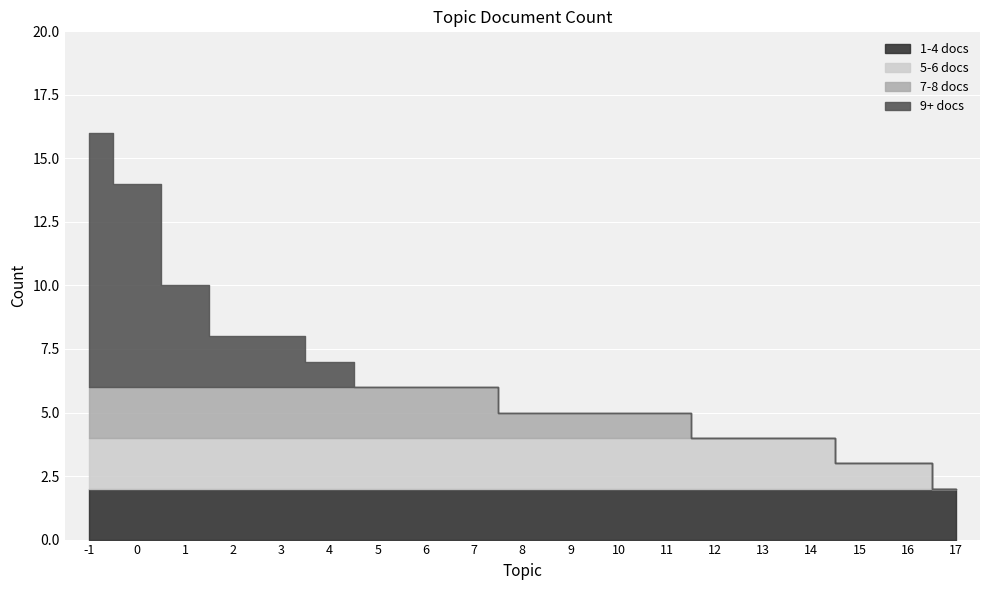

What value does the data have at 4, to the nearest 10?

10